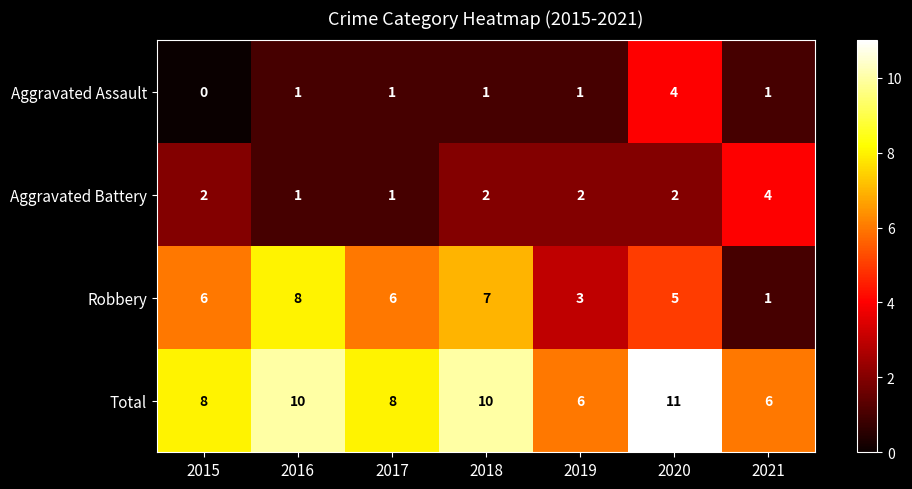

What is the difference between the highest and lowest values at 2015?

8